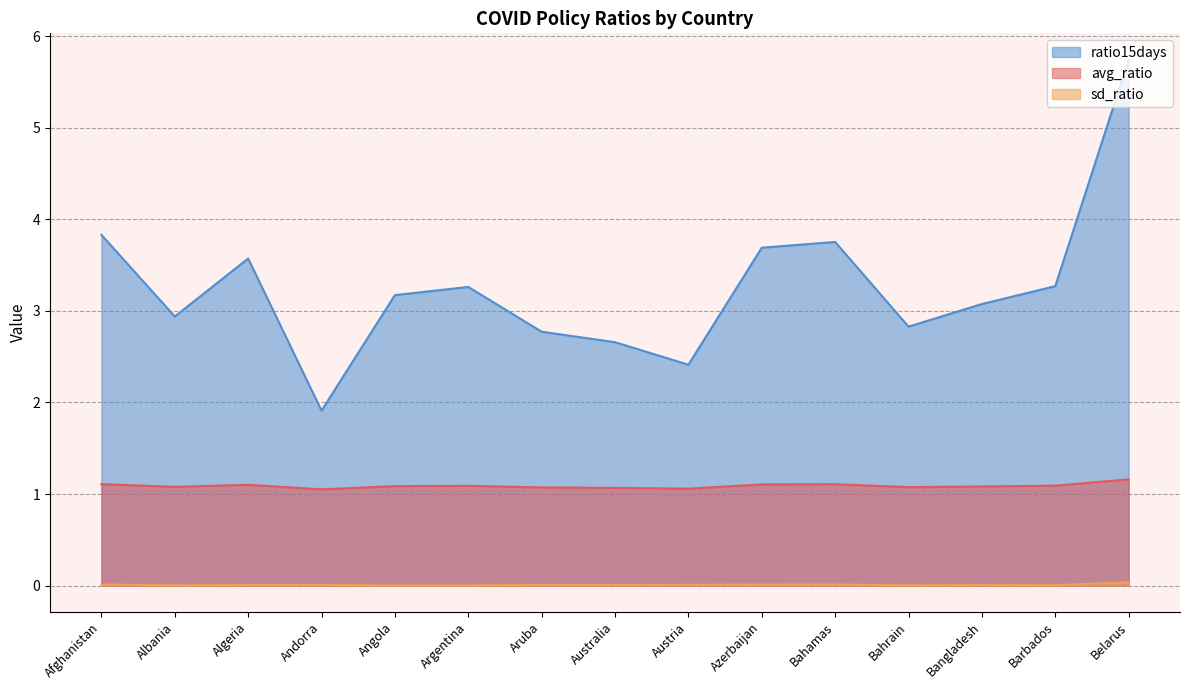

The value of avg_ratio at Algeria is 0.4. True or false?

False